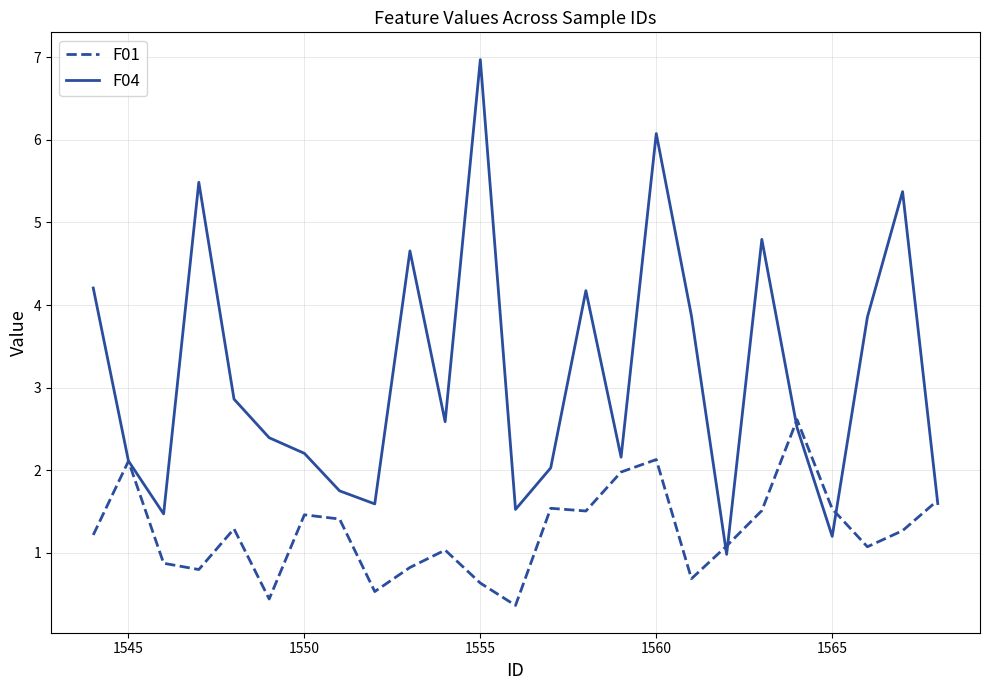

Which series has the largest total across all categories?

F04